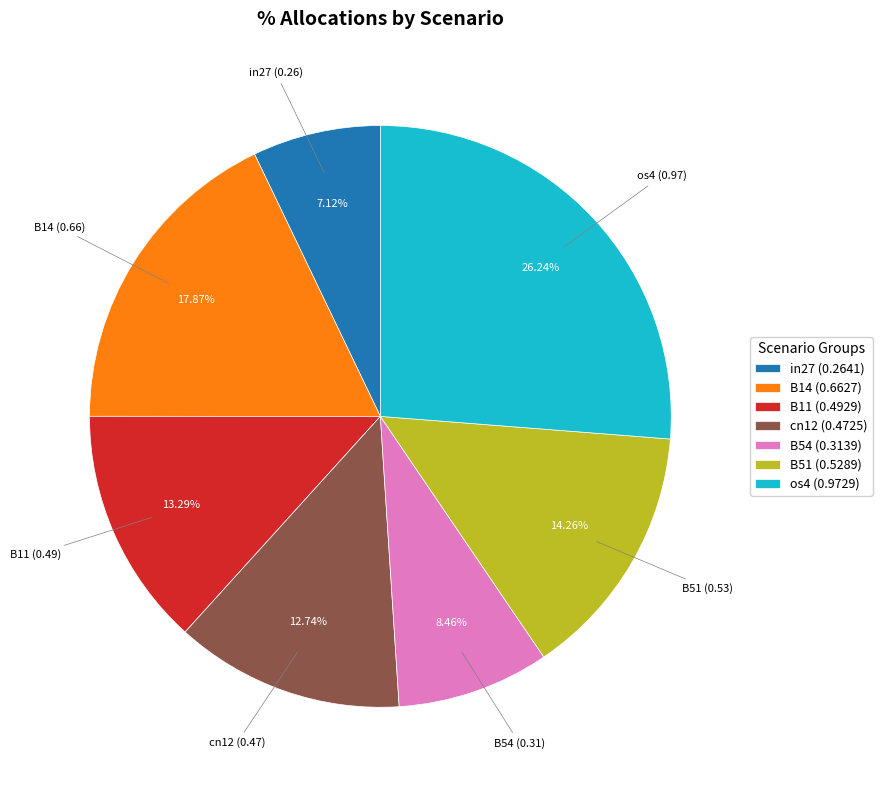

Rank the categories by value from highest to lowest.

os4, B14, B51, B11, cn12, B54, in27